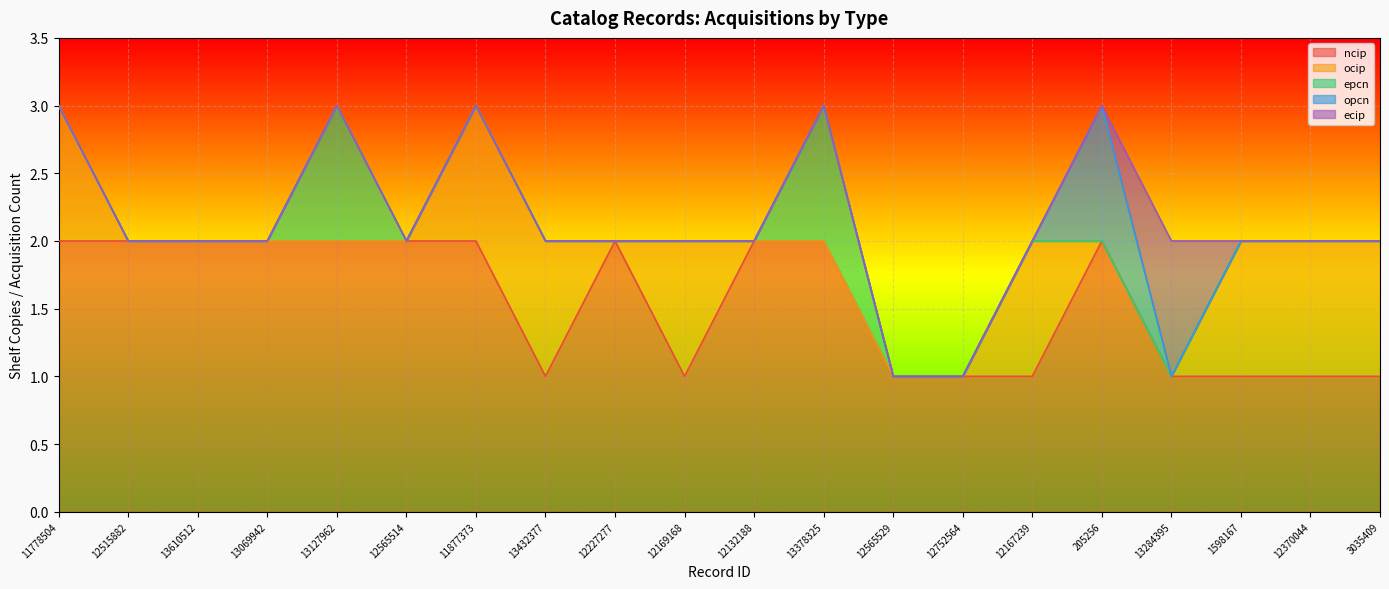

What is the sum of all opcn values?

1